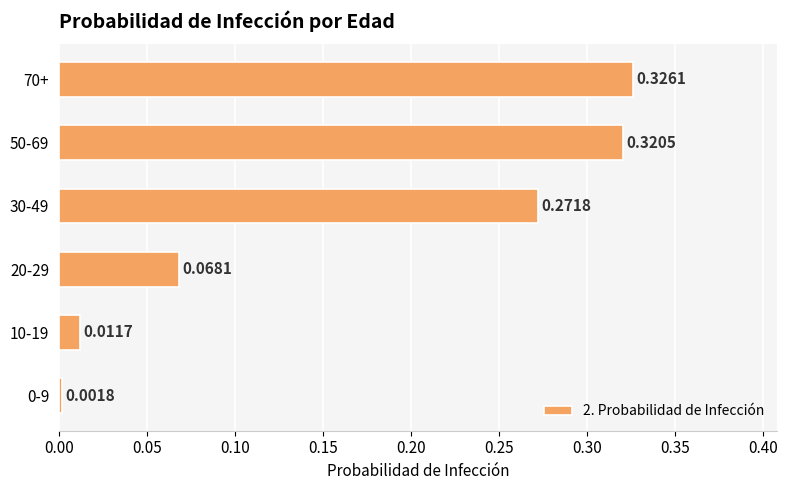

What is the change in value from 30-49 to 70+?

+0.1